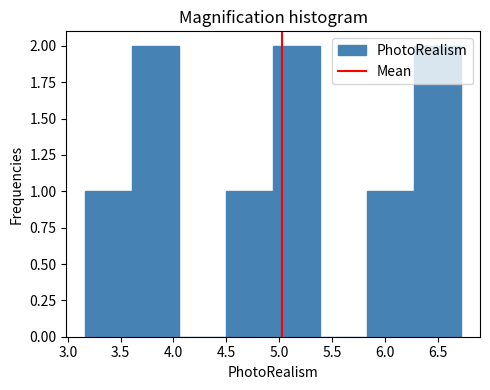

What is the height of the bar covering 4.95 to 5.40 on the x-axis? Neither the bar edges nor the heights are printed on the chart, so give them approximately, as read against the axes.

2